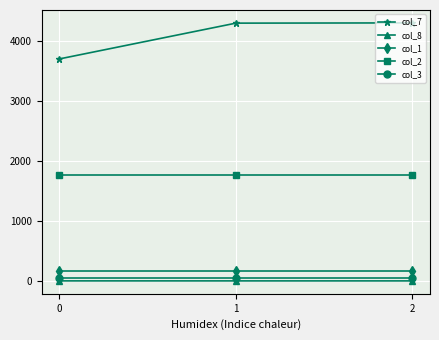

What is the average value of the col_8 series?

1.2